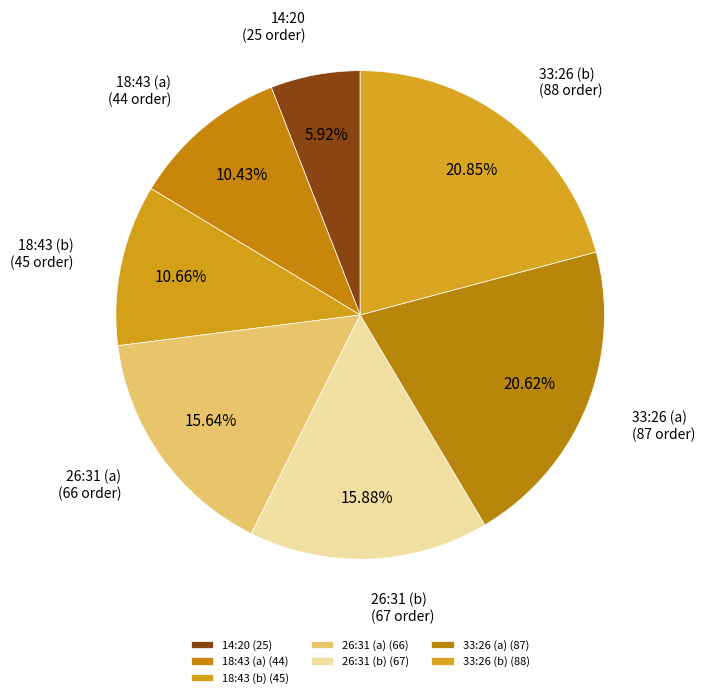

What percentage is the 33:26 (b) slice, to the nearest percent?

21%